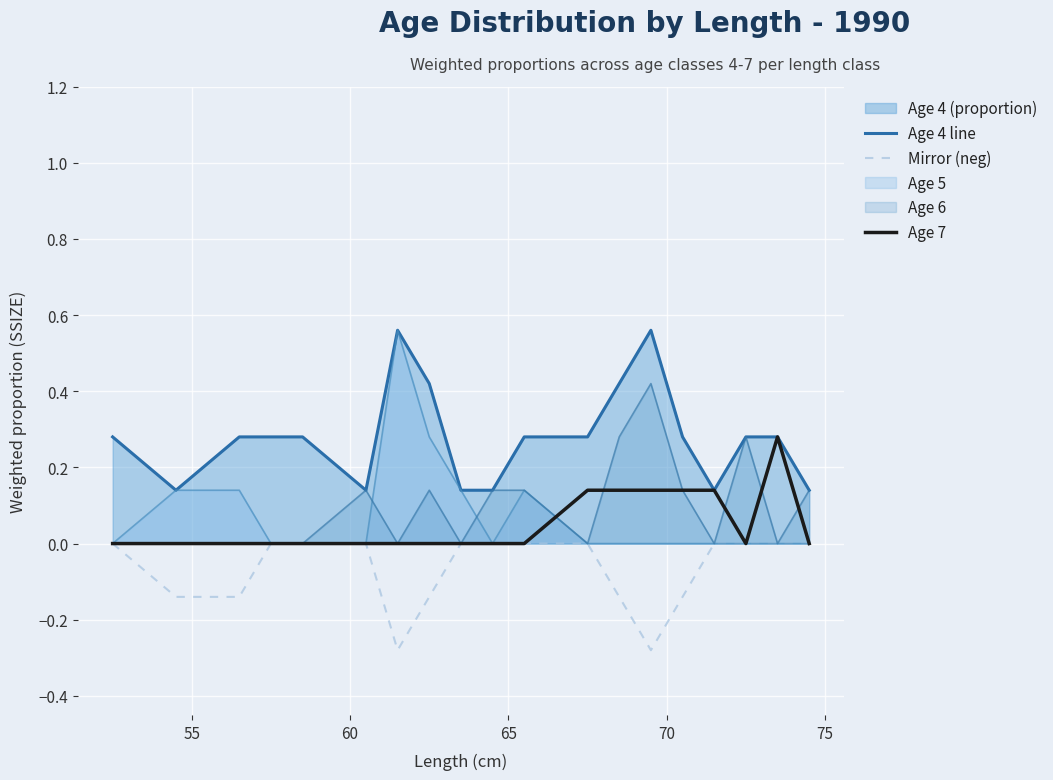

Which series has the largest range (max minus min)?

Age 5